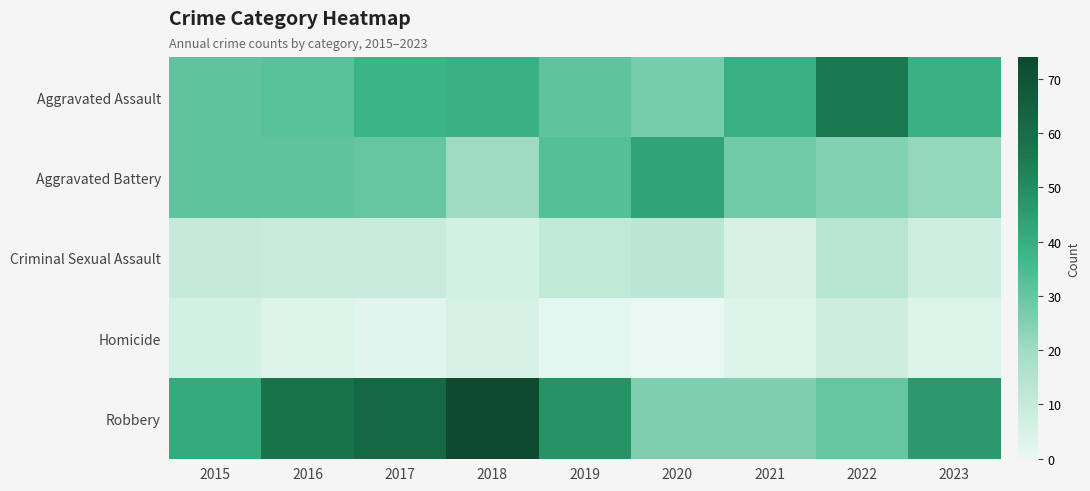

Reading left to right, list all the values displayed in this chart.

Aggravated Assault: 2015=31	2016=32	2017=38	2018=39	2019=31	2020=27	2021=39	2022=56	2023=39
Aggravated Battery: 2015=31	2016=31	2017=30	2018=20	2019=33	2020=43	2021=28	2022=25	2023=22
Criminal Sexual Assault: 2015=10	2016=9	2017=9	2018=6	2019=11	2020=13	2021=5	2022=14	2023=7
Homicide: 2015=6	2016=3	2017=2	2018=5	2019=1	2020=0	2021=3	2022=8	2023=3
Robbery: 2015=41	2016=58	2017=62	2018=74	2019=48	2020=26	2021=26	2022=30	2023=46